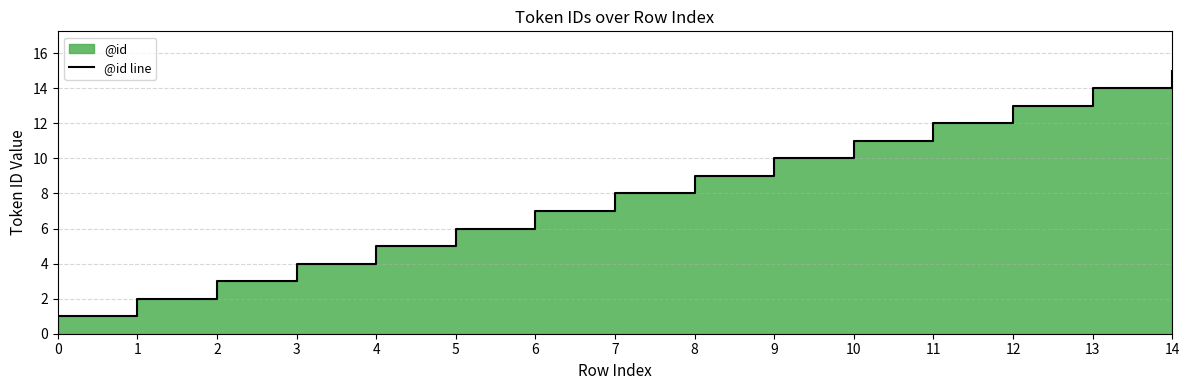

Rank the categories by value from highest to lowest.

14, 13, 12, 11, 10, 9, 8, 7, 6, 5, 4, 3, 2, 1, 0